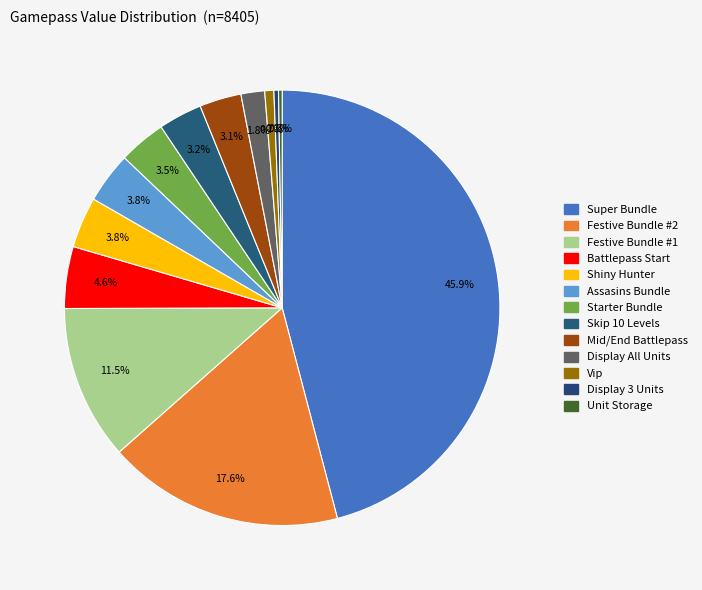

What percentage is the Battlepass Start slice, to the nearest percent?

5%